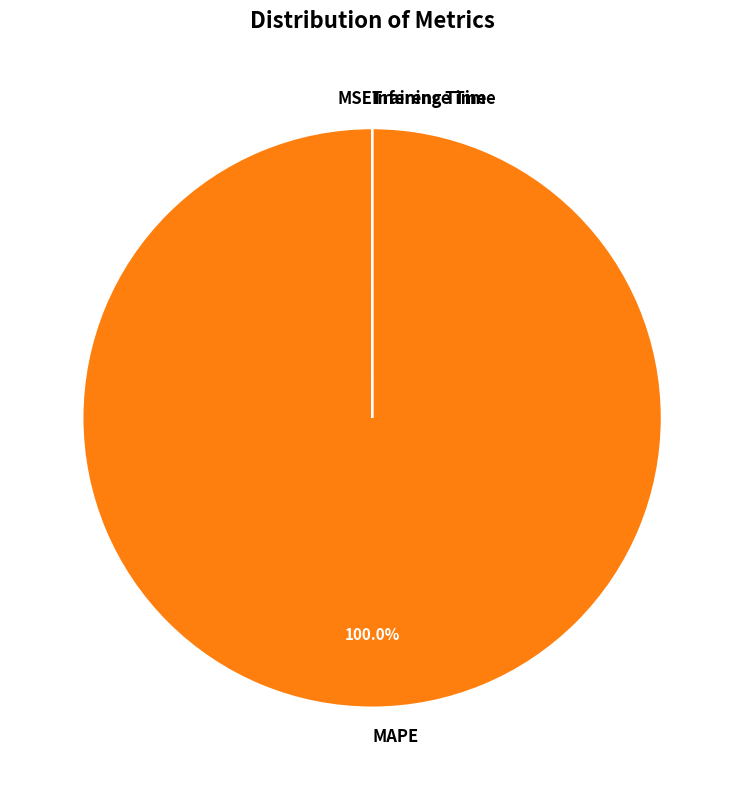

Which category has the biggest portion of the pie?

MAPE